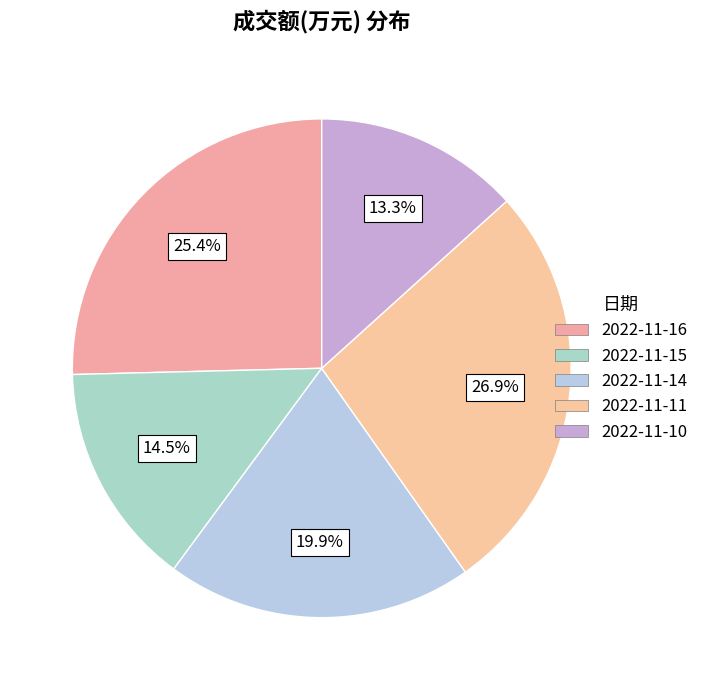

To the nearest percent, what is the difference between the 2022-11-11 and 2022-11-14 slice percentages?

7%